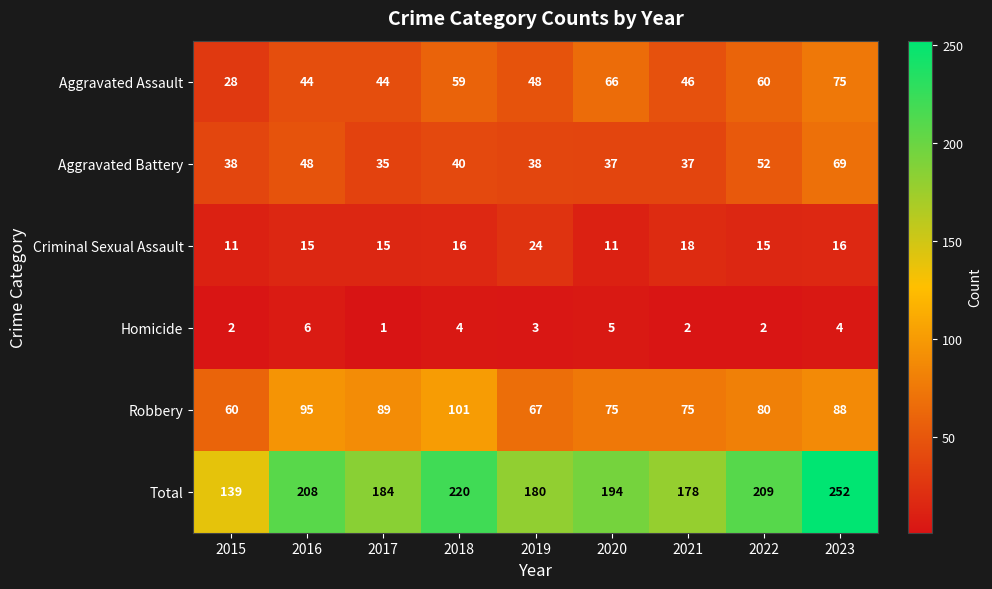

What is the minimum value shown in the chart?

1